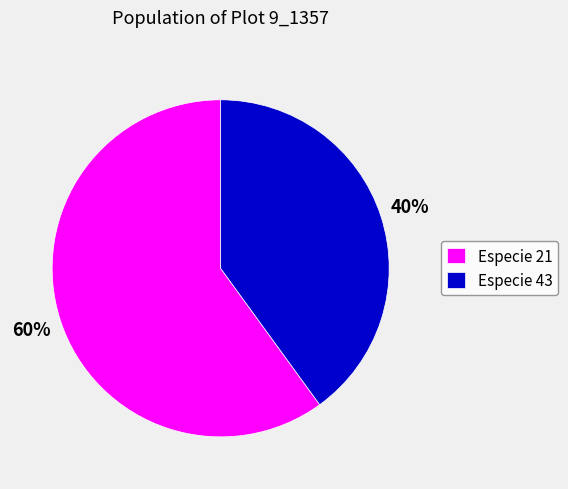

Rank the categories by value from lowest to highest.

Especie 43, Especie 21